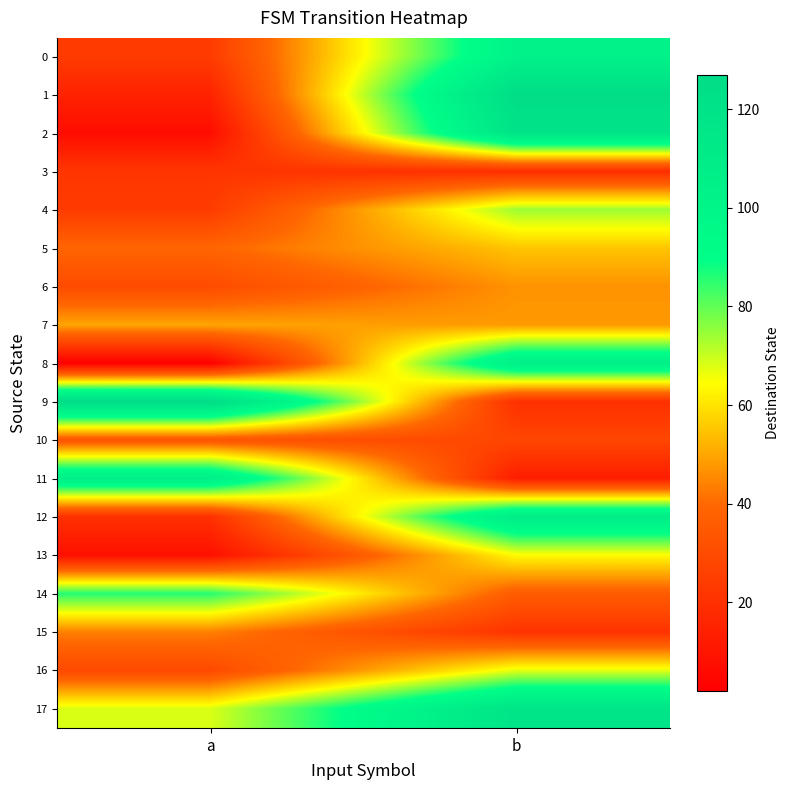

At b, list the series in order from smallest to largest.

11, 3, 9, 15, 10, 14, 6, 7, 5, 13, 16, 4, 0, 8, 12, 17, 2, 1